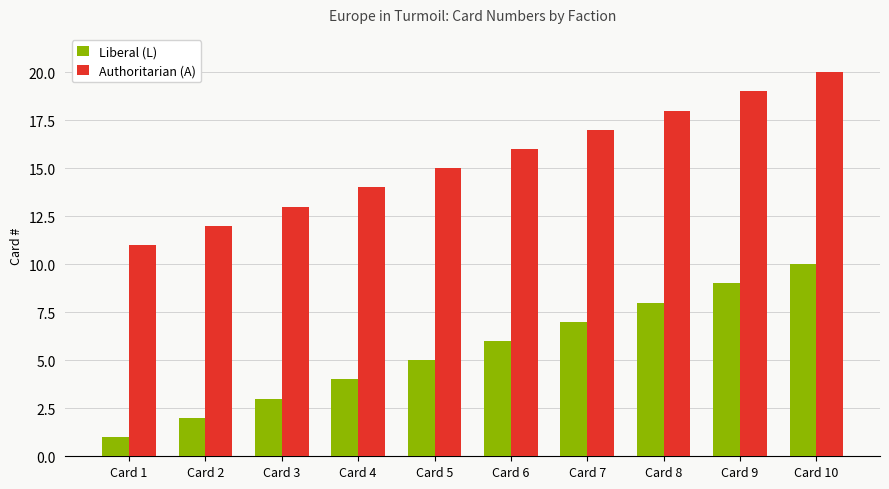

What is the value of the Authoritarian (A) bar at the 4th from the left?

14